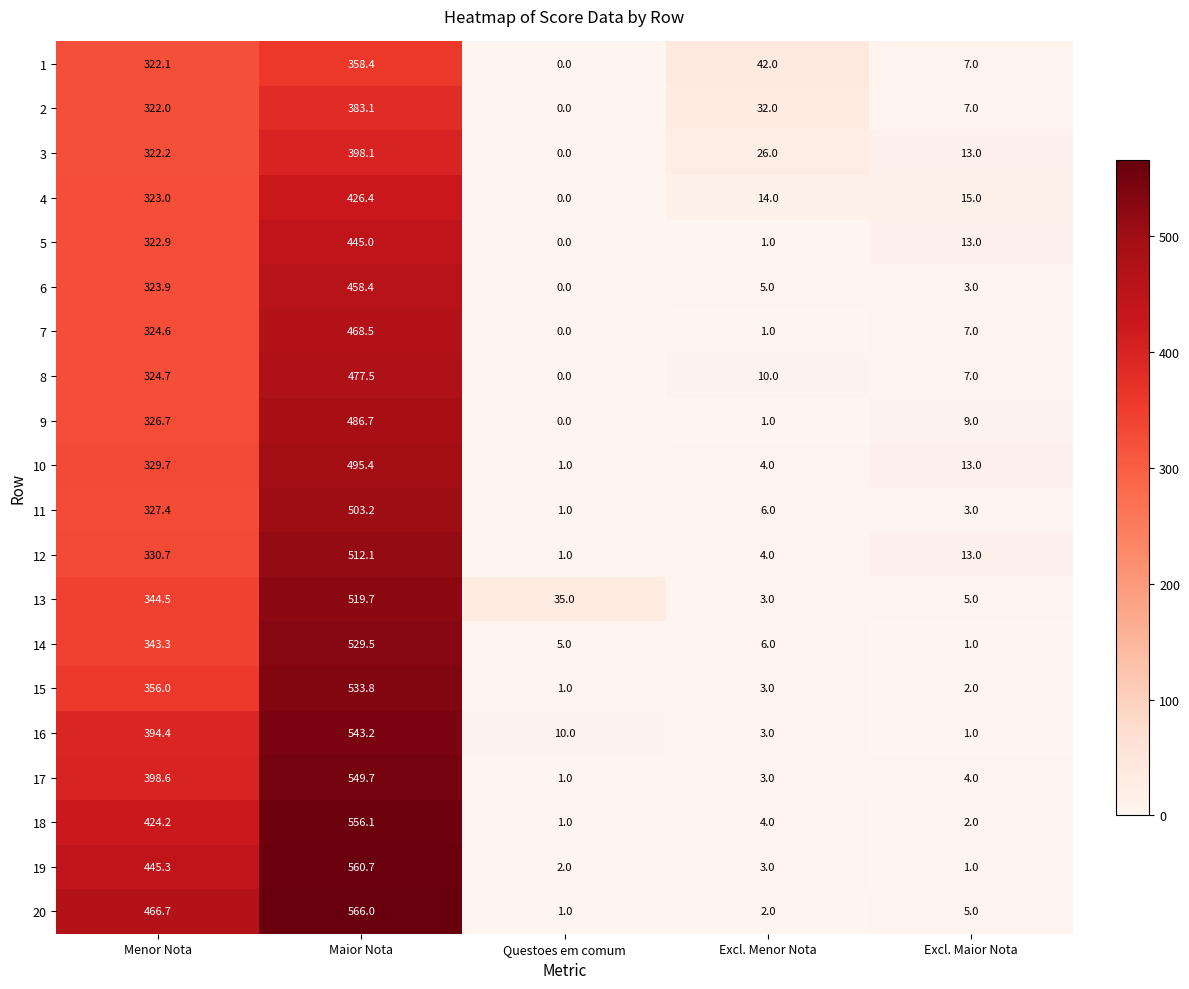

What is the difference between the second highest and second lowest values in the 6 series?

320.9